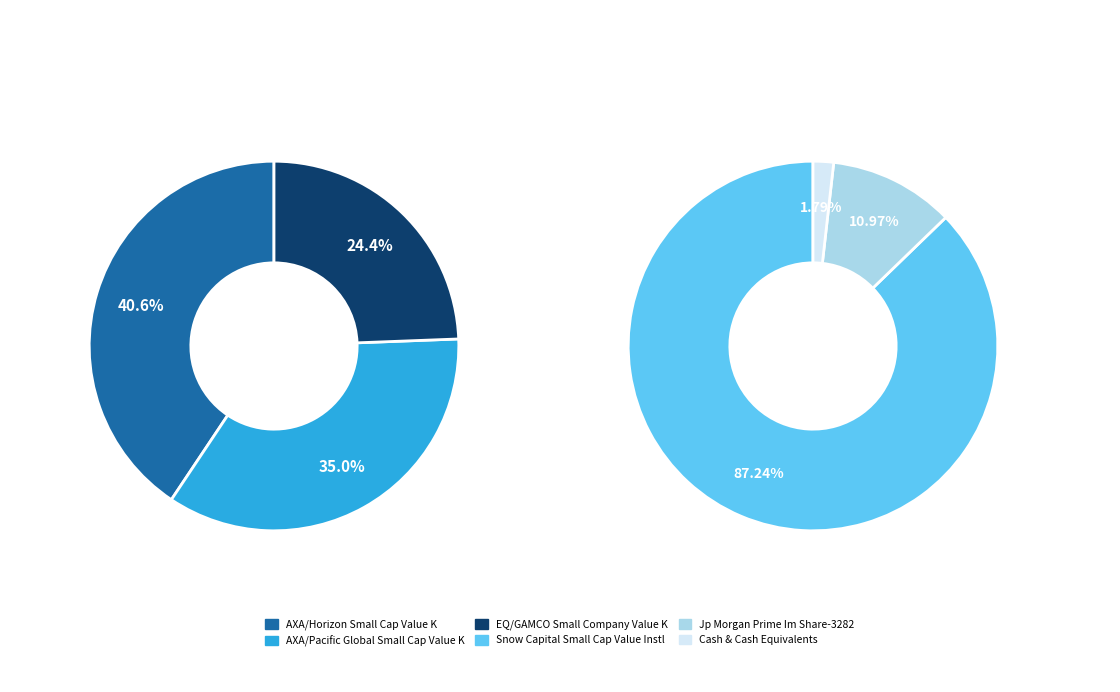

What is the smallest slice in the pie chart?

Cash & Cash Equivalents